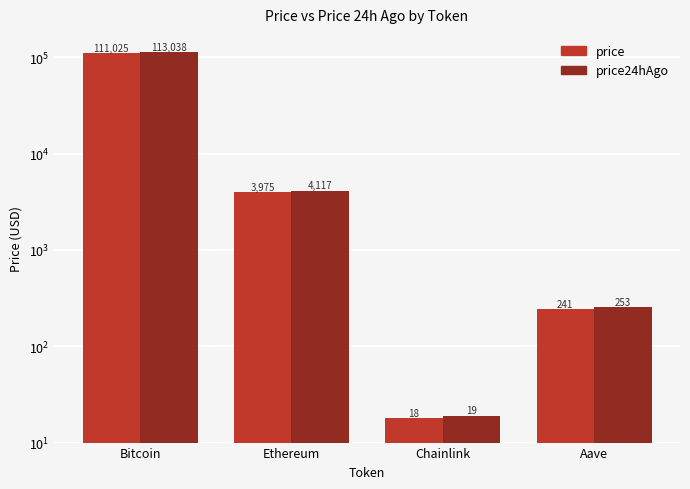

Which series has the largest total across all categories?

price24hAgo